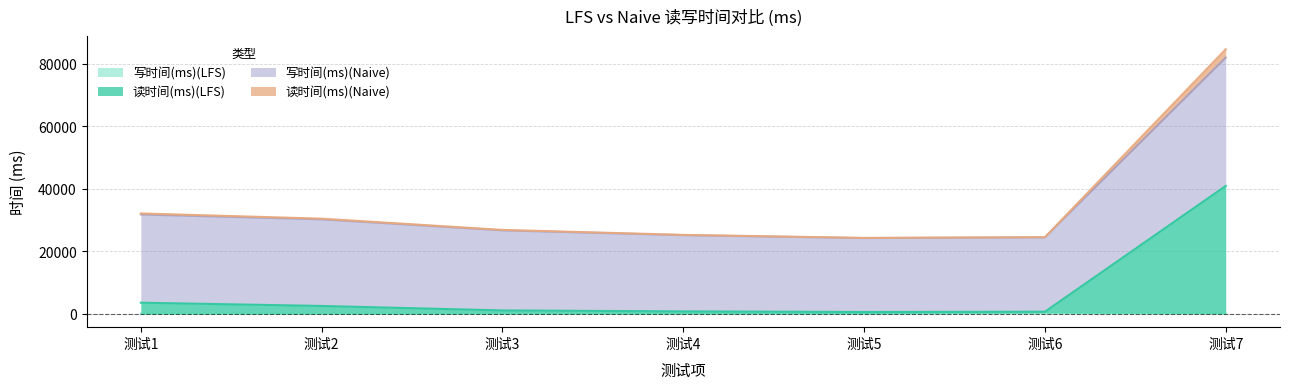

Reading left to right, transcribe all the data shown in this chart.

读时间(ms)(LFS): 测试1=3594	测试2=2553	测试3=1119	测试4=821	测试5=625	测试6=710	测试7=40957
写时间(ms)(LFS): 测试1=73	测试2=72	测试3=77	测试4=70	测试5=89	测试6=383	测试7=113
读时间(ms)(Naive): 测试1=32153	测试2=30484	测试3=26884	测试4=25293	测试5=24325	测试6=24546	测试7=84675
写时间(ms)(Naive): 测试1=31811	测试2=30271	测试3=26745	测试4=25207	测试5=24269	测试6=24520	测试7=82033